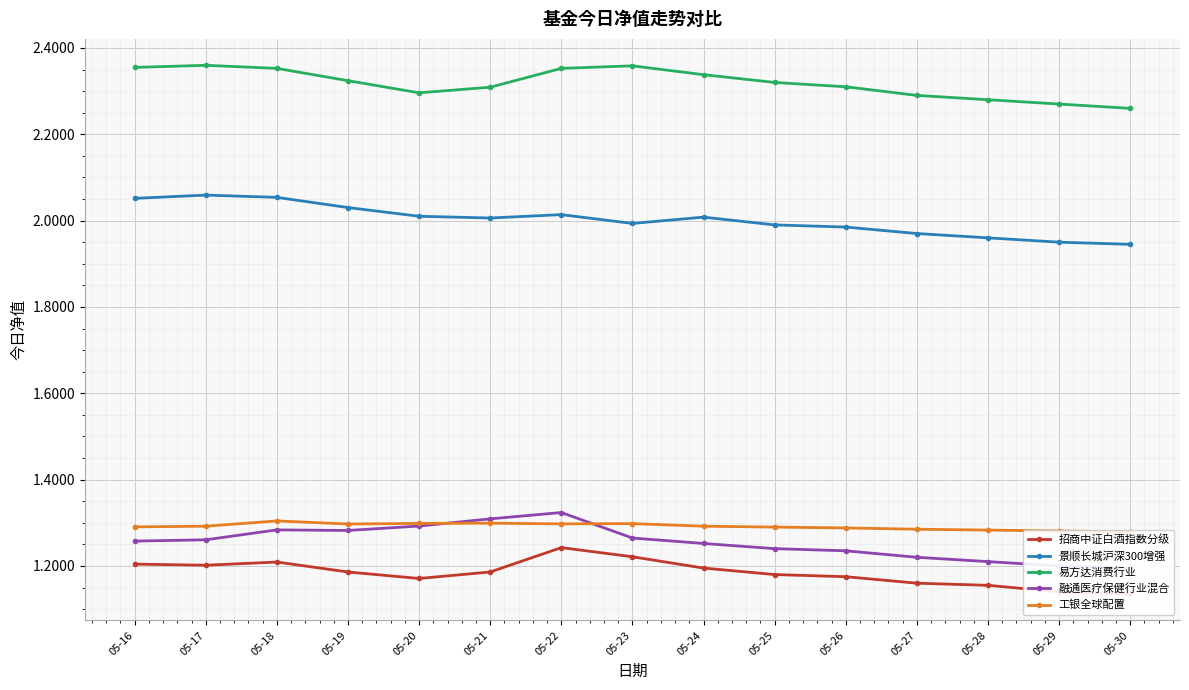

What is the average value of the 融通医疗保健行业混合 series?

1.3